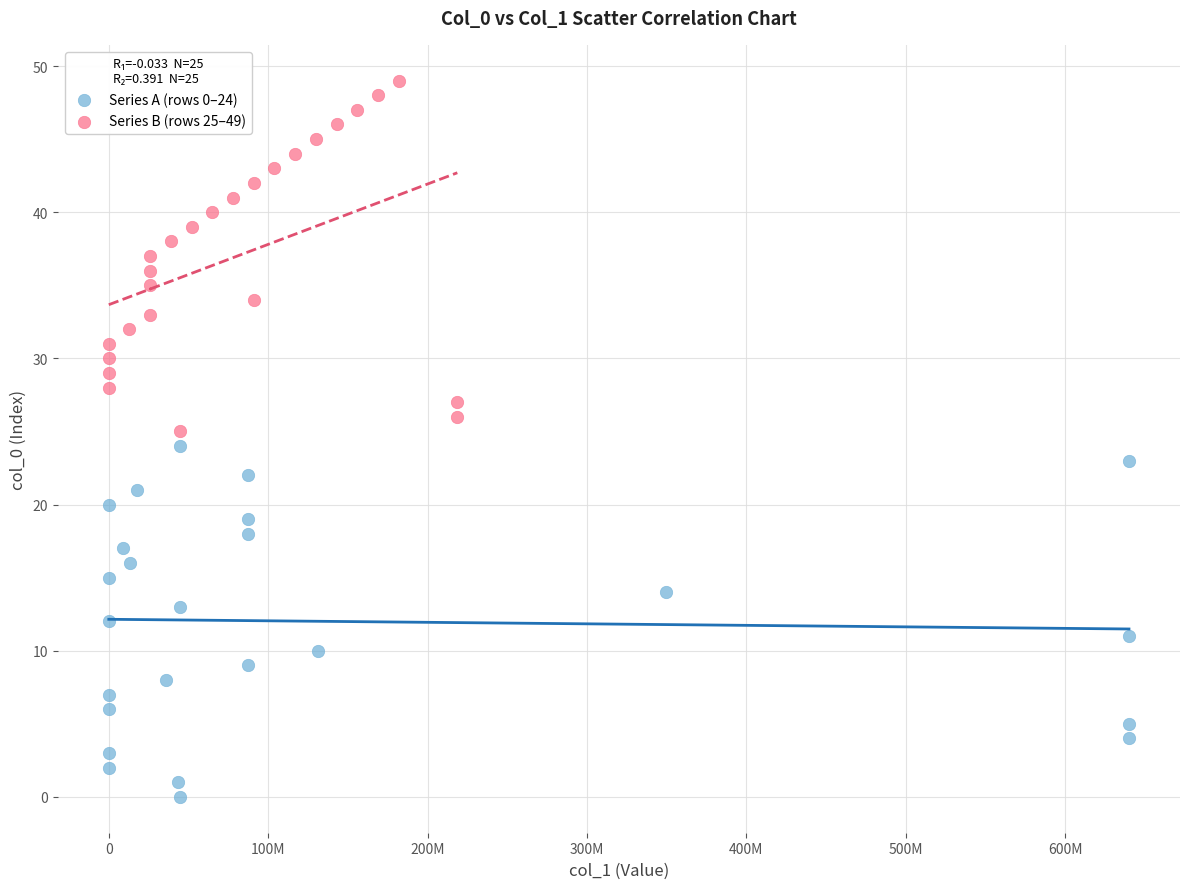

Which series reaches the maximum Y coordinate?

Series B (rows 25–49)